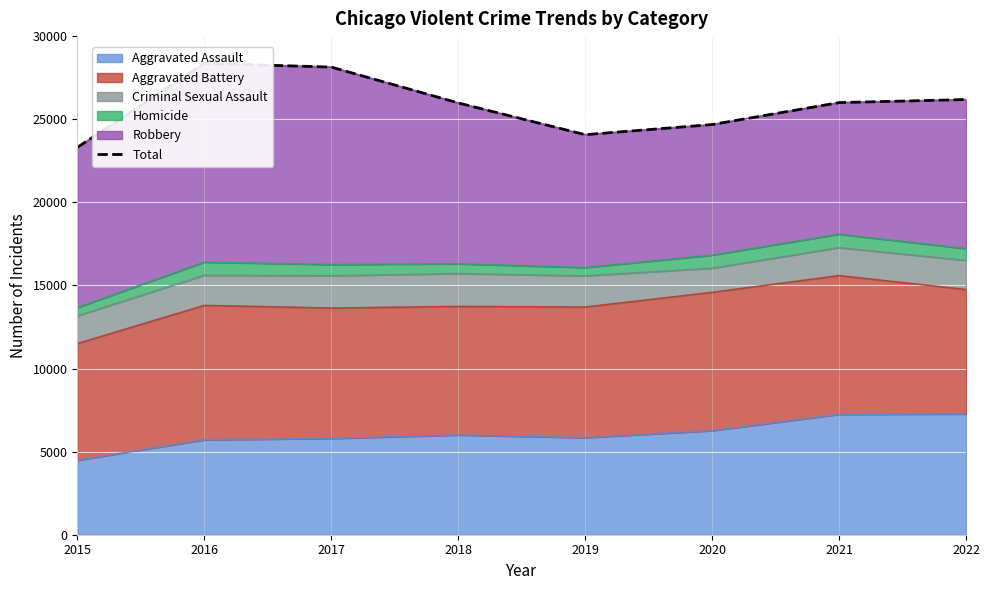

What is the ratio of the value at 2019 to the value at 2022?

0.9